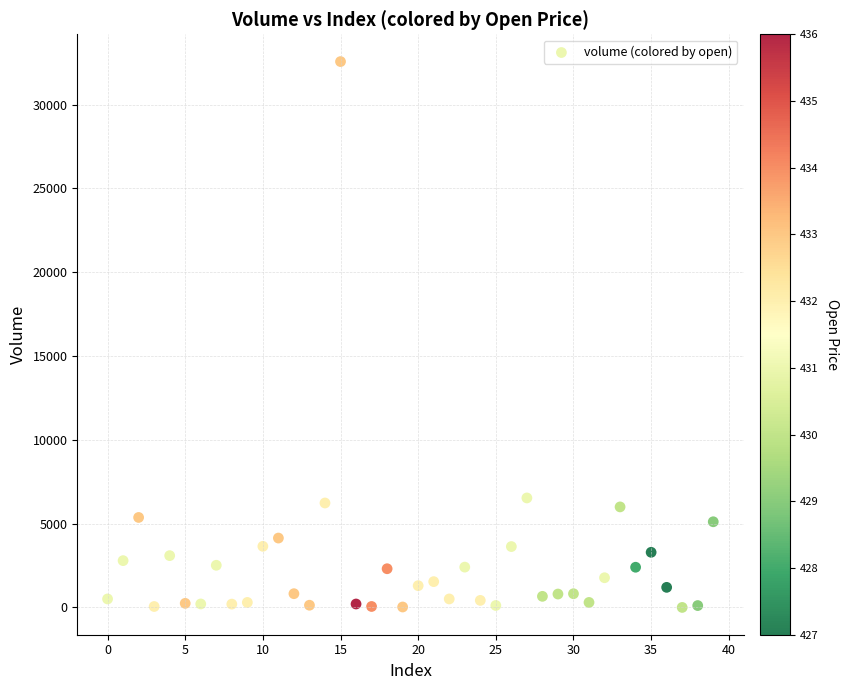

What is the range of Y values (max minus min)?

32564.3